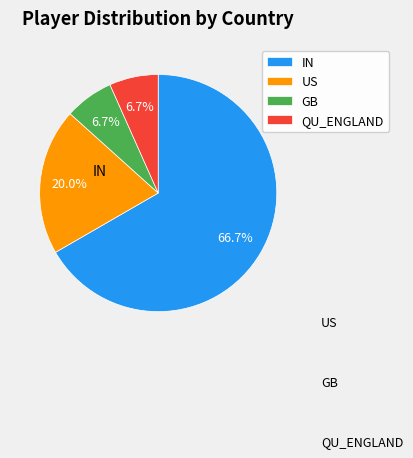

True or false: US accounts for 20% of the total.

True